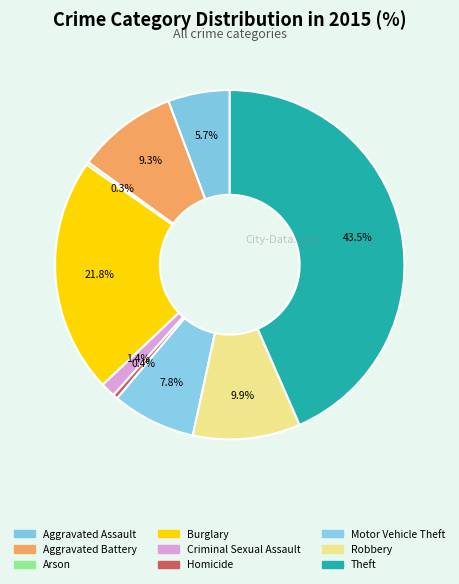

To the nearest percent, what is the average slice percentage?

11%